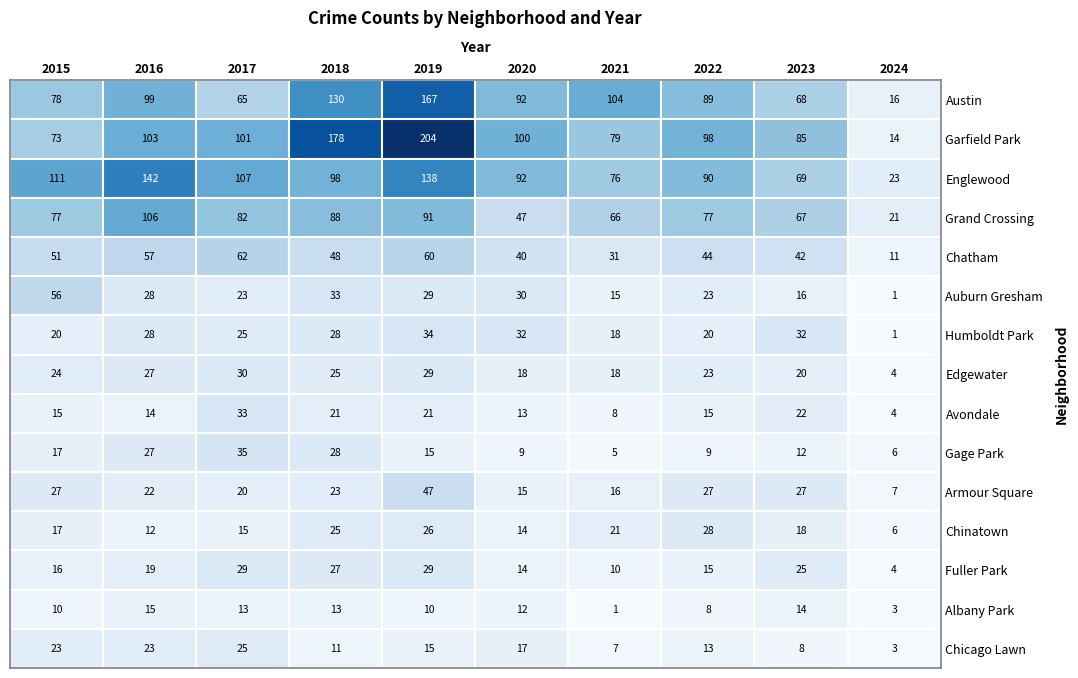

Which series has the largest total across all categories?

Garfield Park